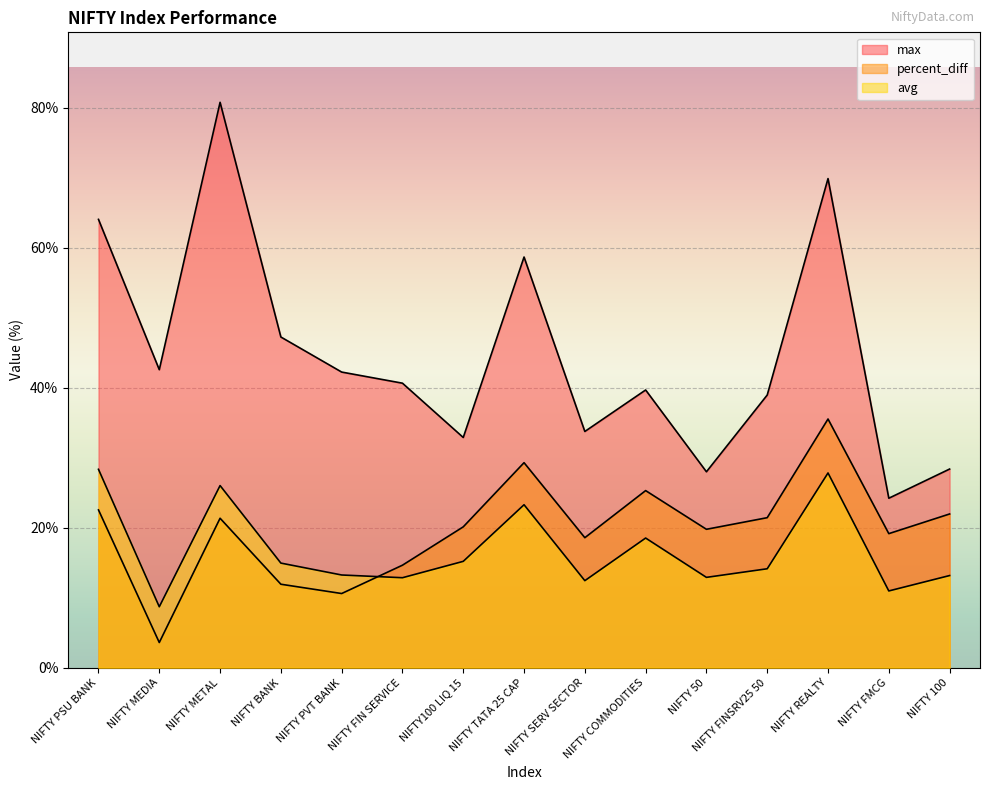

What is the minimum value for max?

24.2